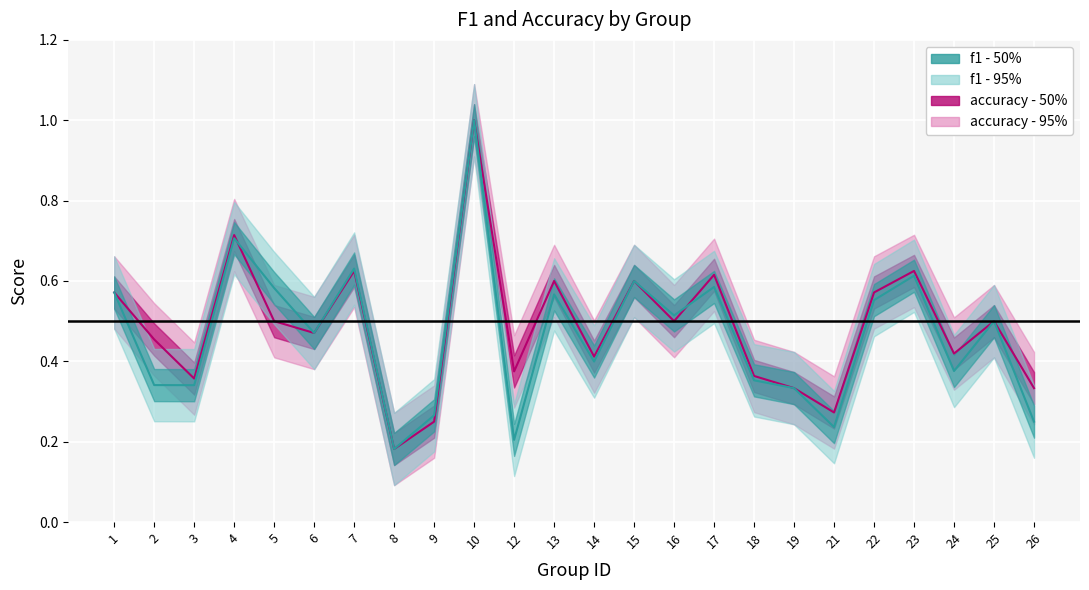

What is the difference between the second highest and minimum values in the accuracy series?

0.5